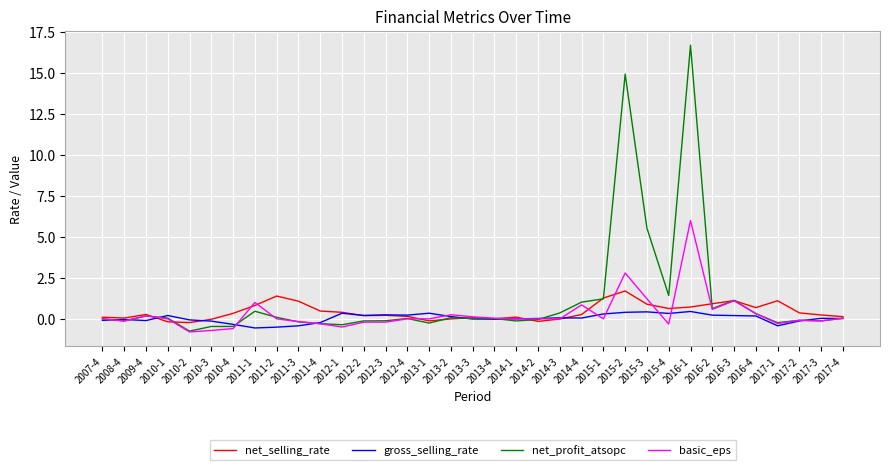

What position from the left is 2011-3?

10